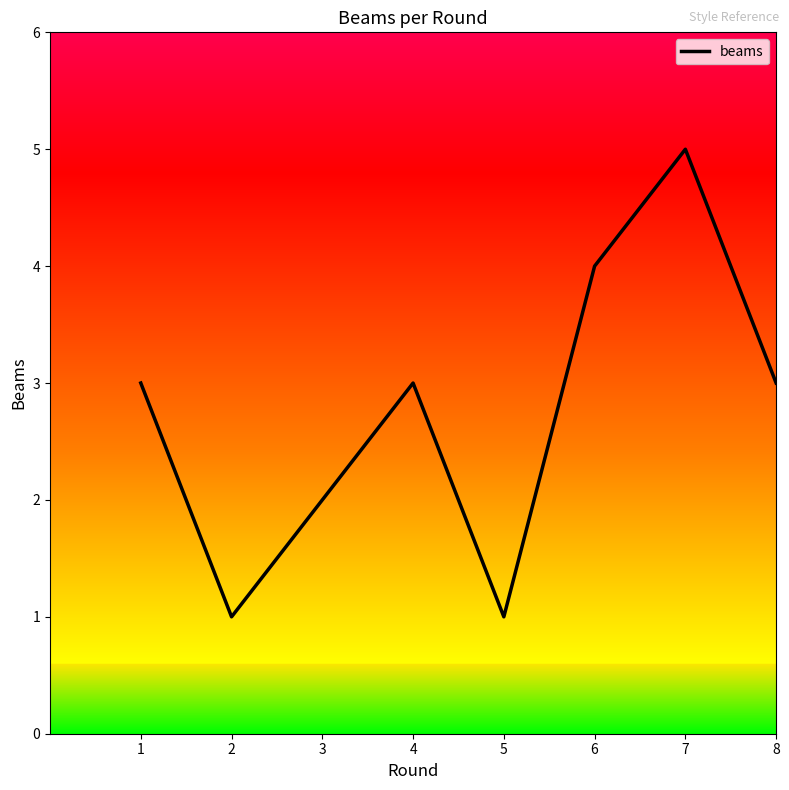

Read the value at 7.

5